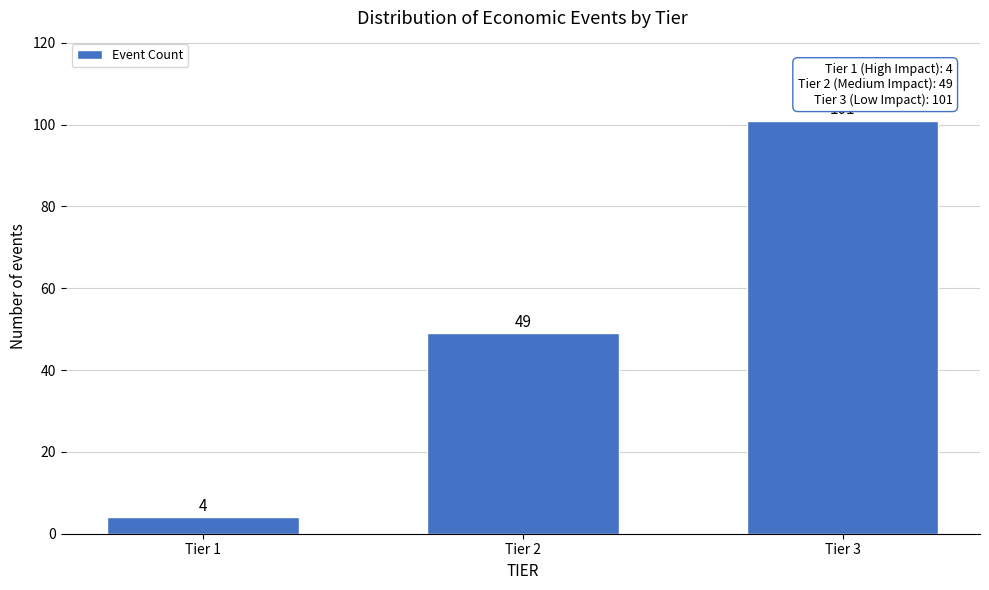

Reading left to right, transcribe all the data shown in this chart.

4	49	101